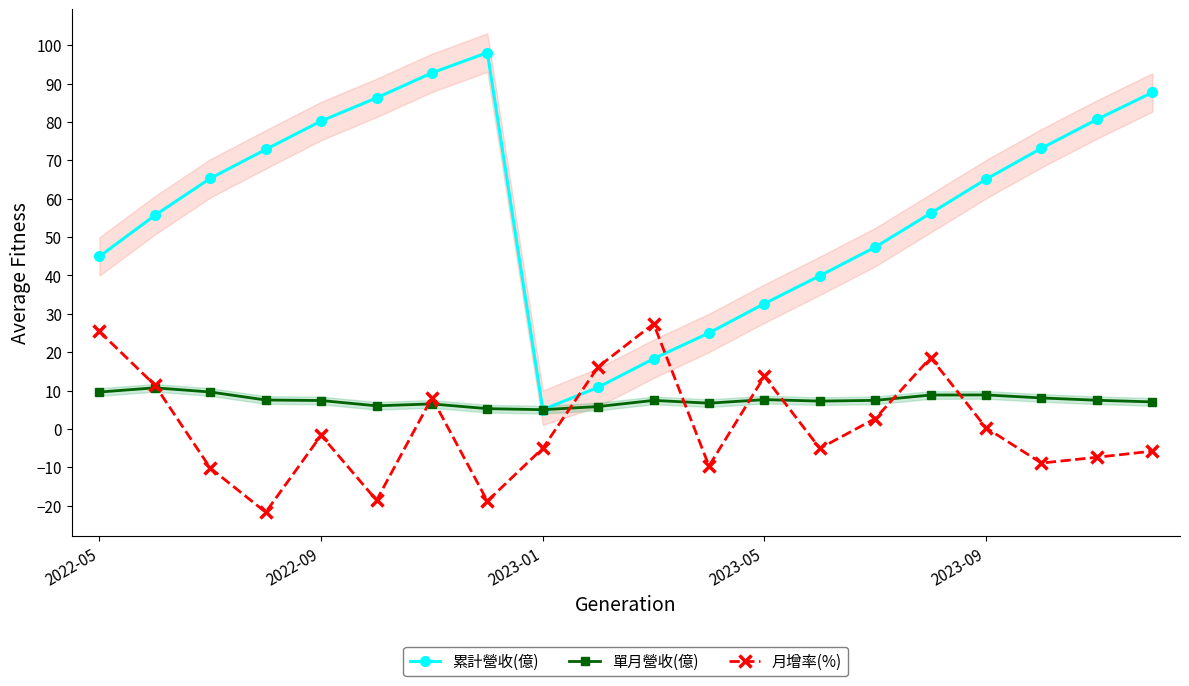

True or false: 累計營收(億) and 單月營收(億) cross at least once.

False